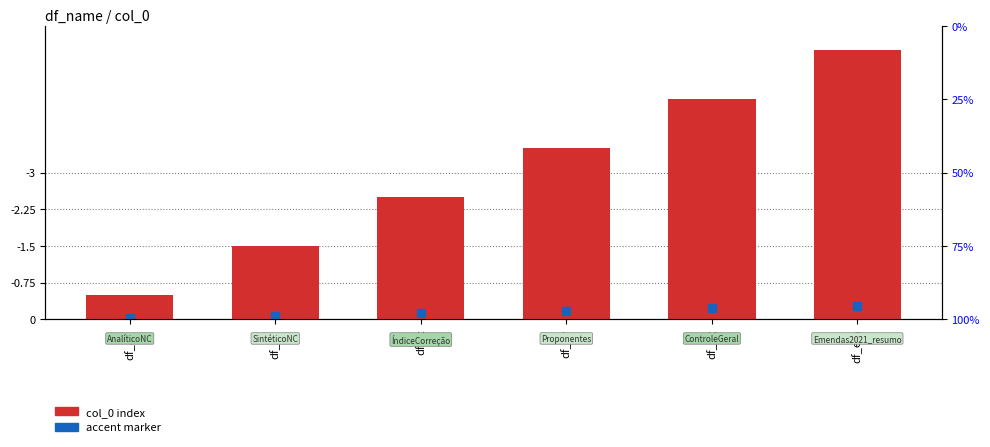

What is the label of the 4th bar from the left?

df_pr